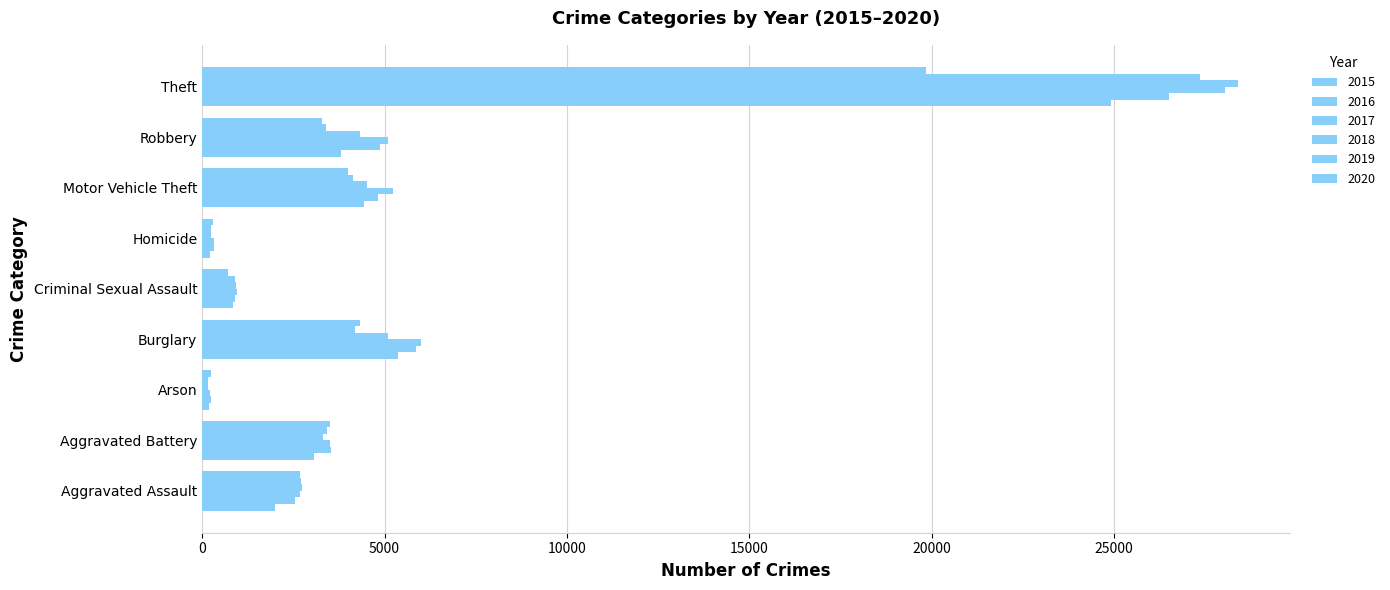

At which label is 2018 closest to 14275?

Burglary